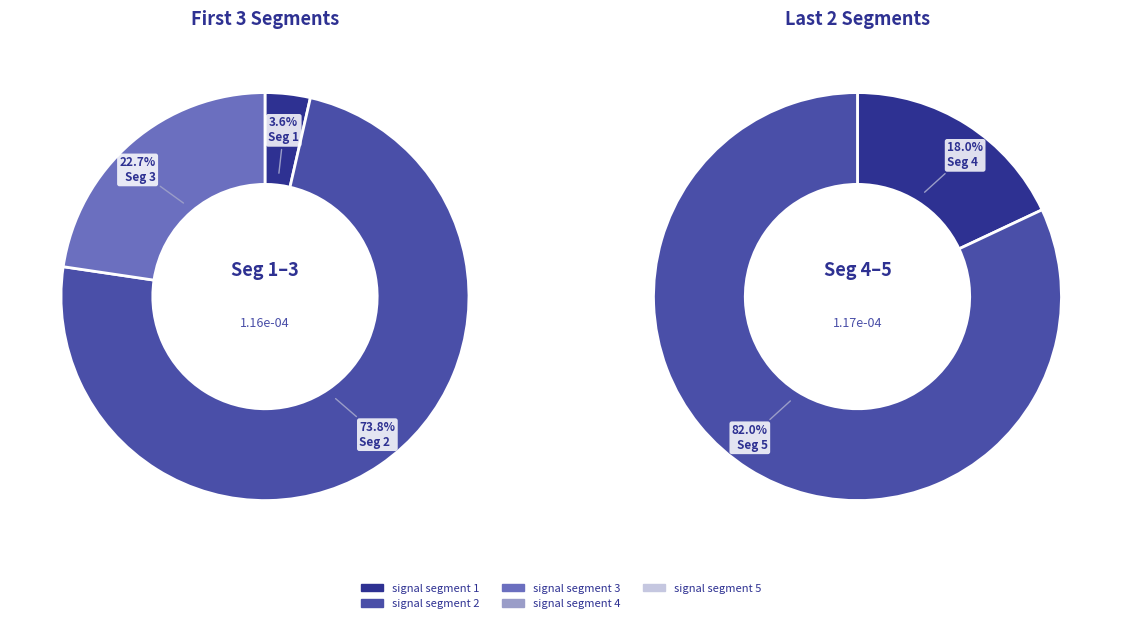

Is the sum of signal segment 2 and signal segment 5 greater than half?

Yes